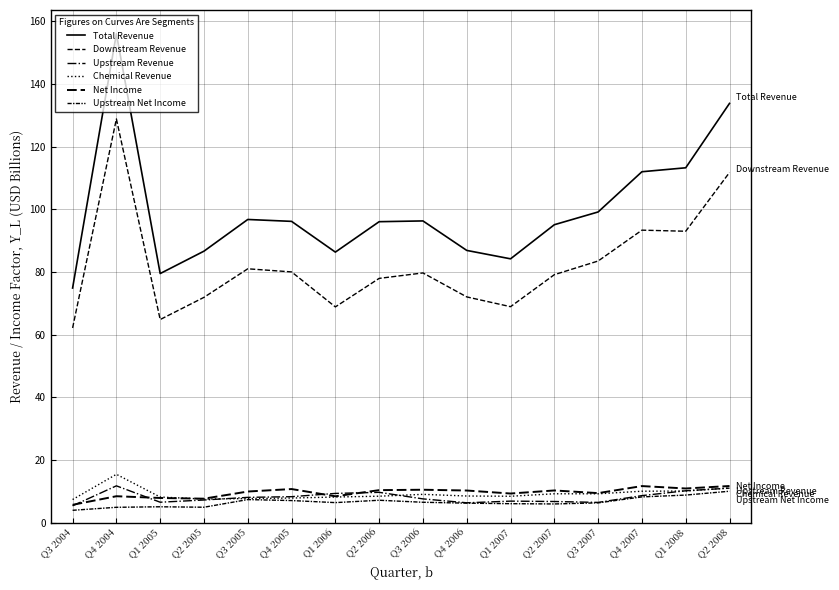

At which category does Total Revenue reach its first local valley?

Q1 2005